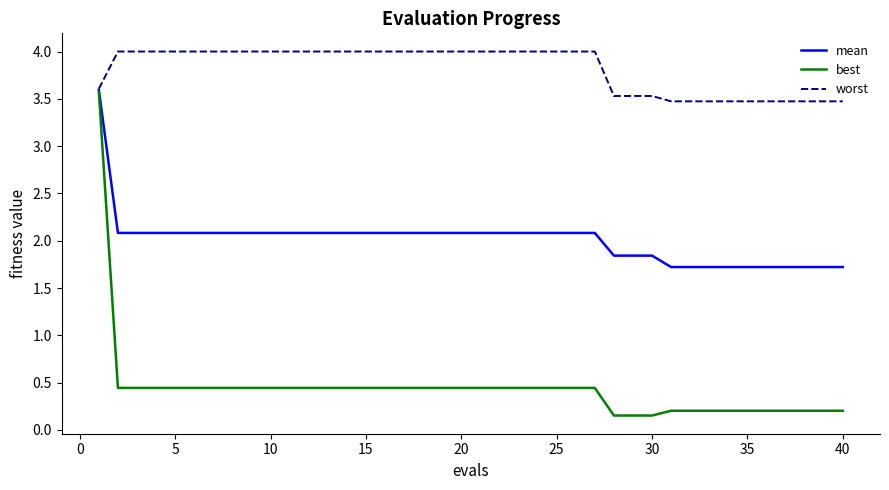

At how many categories does at least one series exceed 3?

40